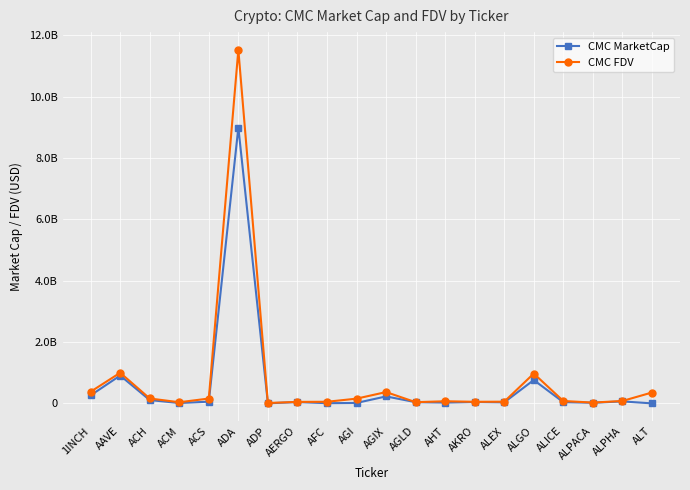

True or false: CMC FDV has more than 1 interior local peaks.

True